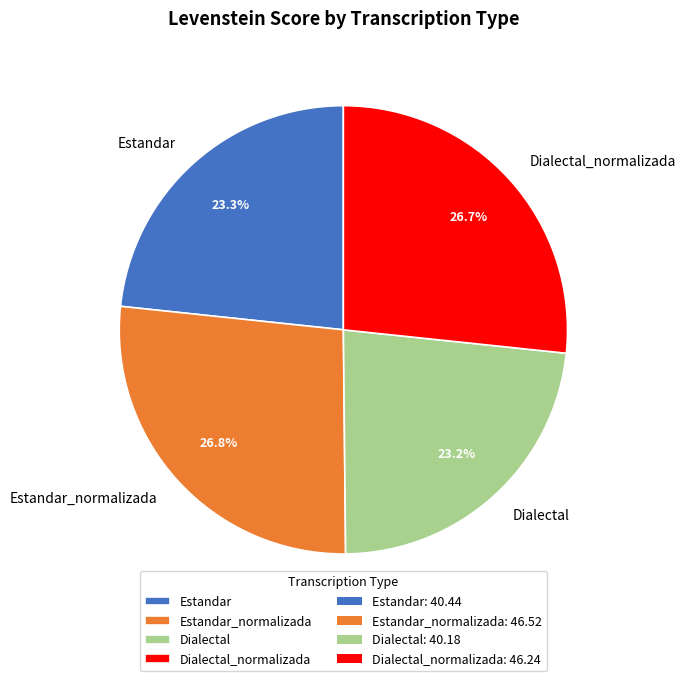

To the nearest percent, what is the average slice percentage?

25%